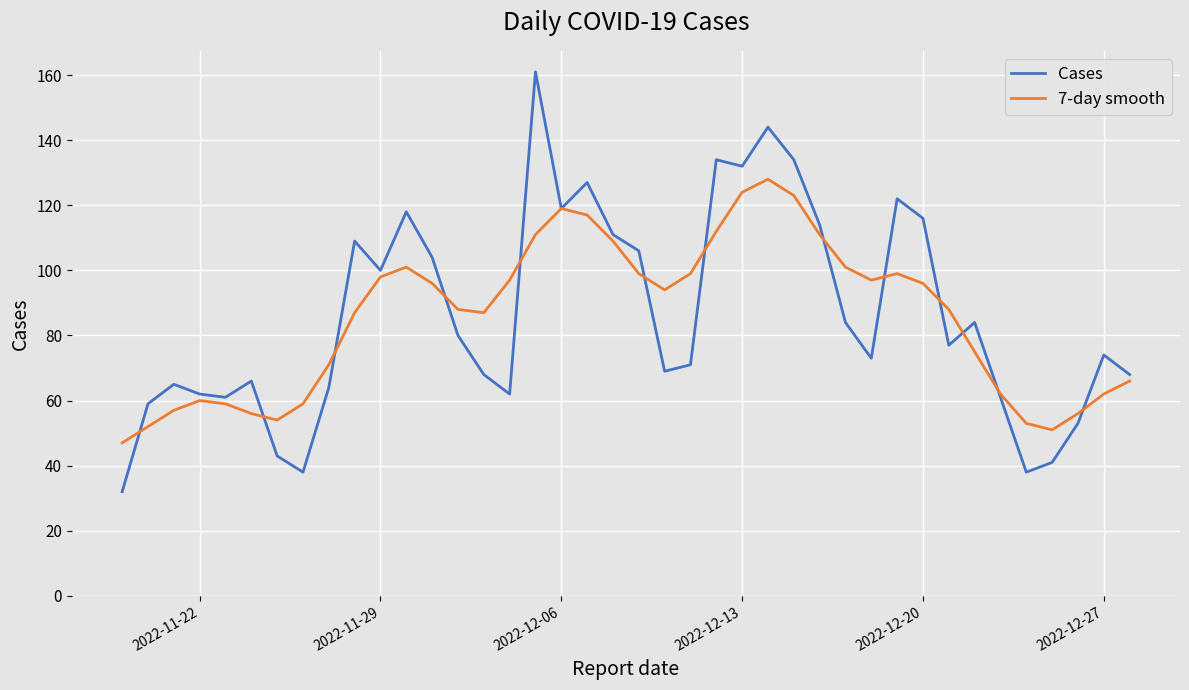

What is the greatest value displayed?

161